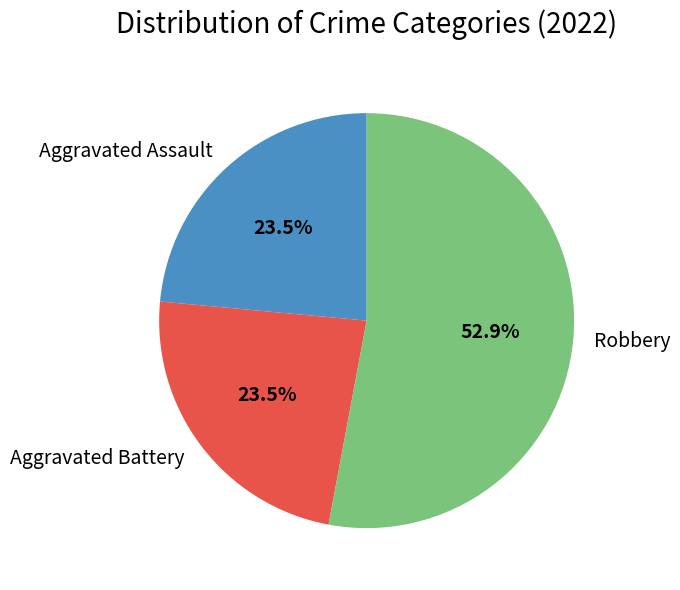

Count the number of slices in the pie.

3